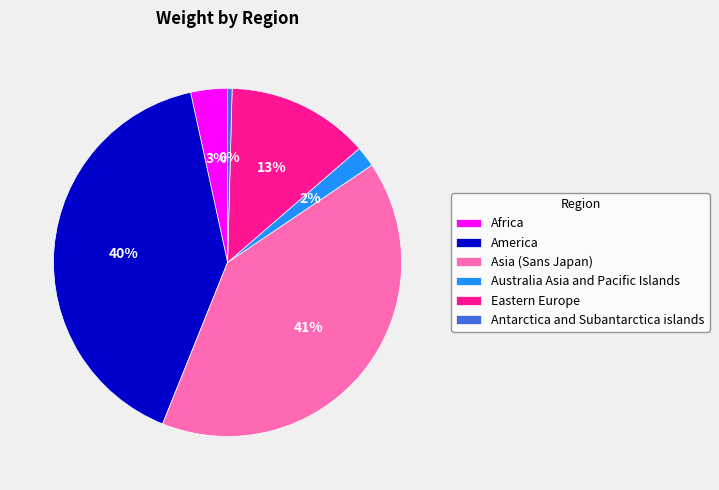

Which category has the smallest portion of the pie?

Antarctica and Subantarctica islands